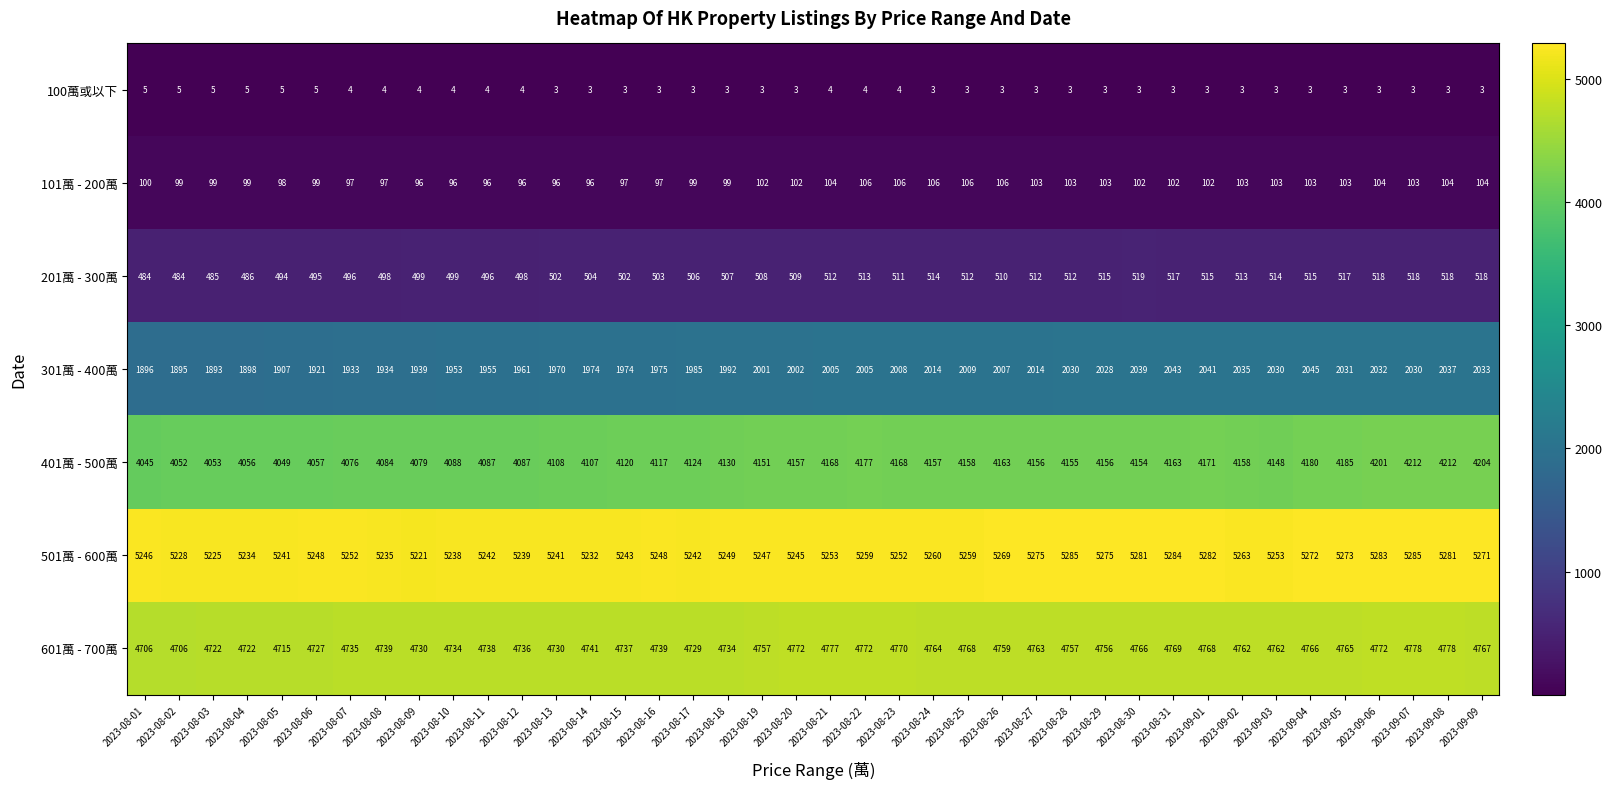

What is the difference between the highest and lowest values at 2023-08-03?

5220